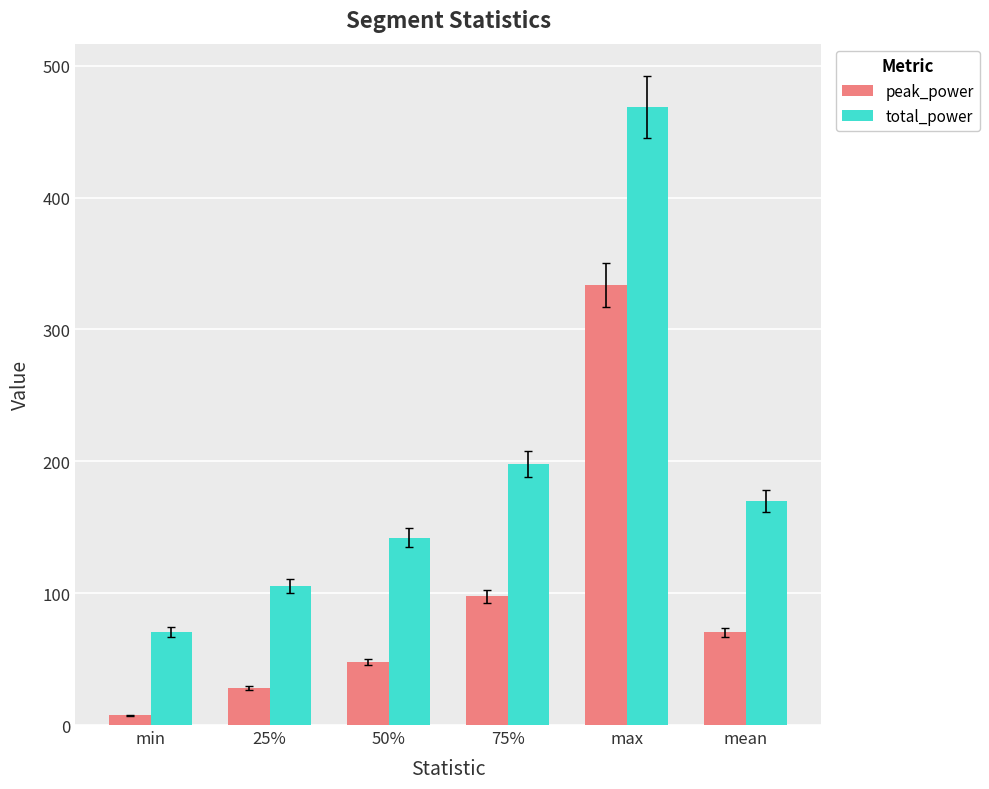

How many bars are there in each group?

2